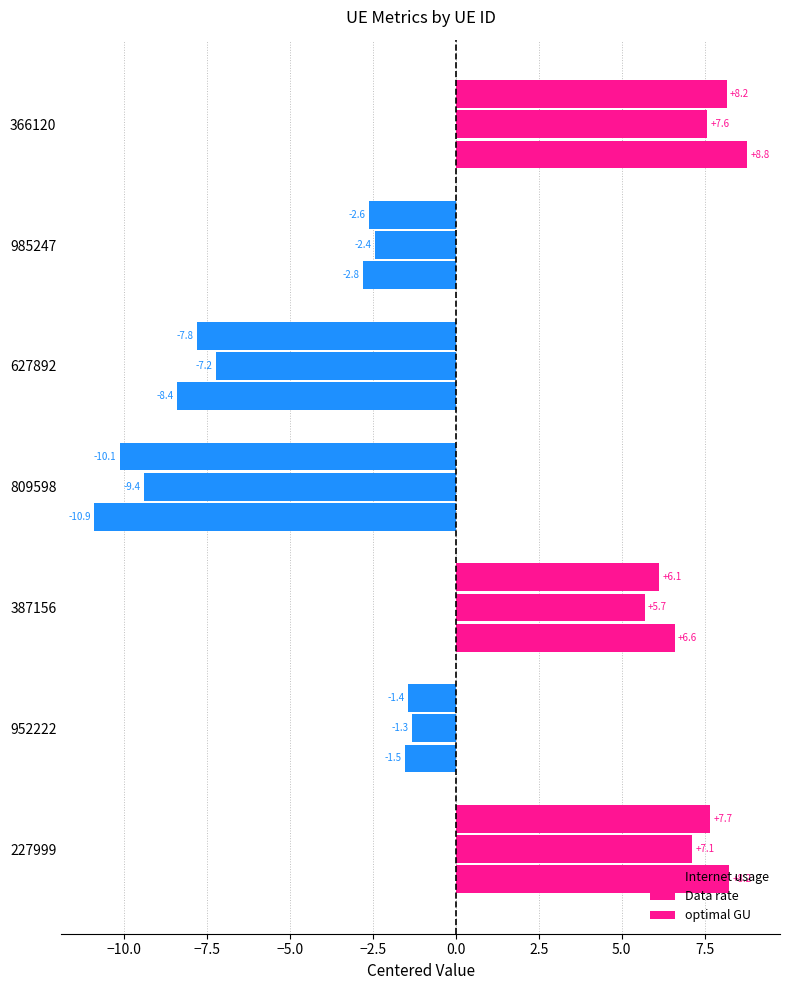

How many values in Data rate are below zero?

4